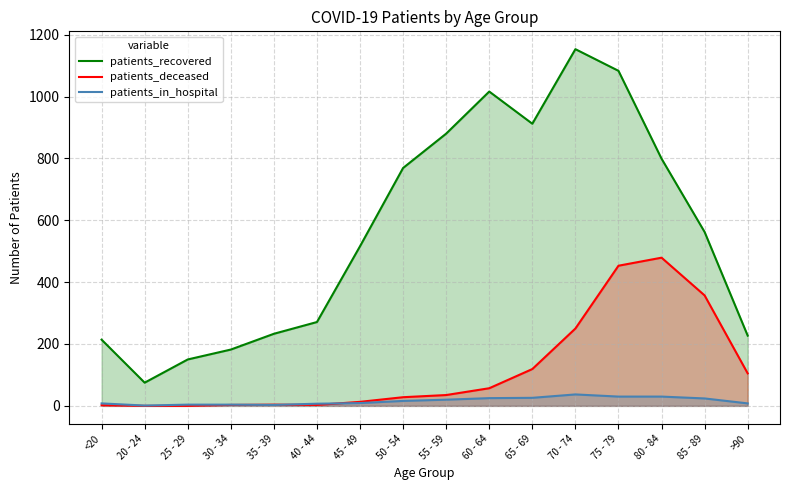

What is the average value of the patients_deceased series?

119